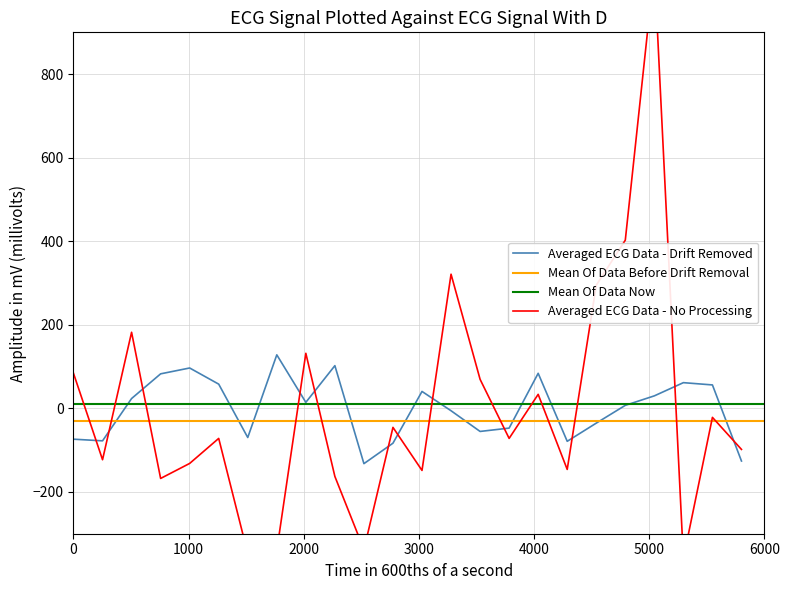

In Averaged ECG Data - No Processing, how many points are higher than both neighbors (excluding endpoints)?

8